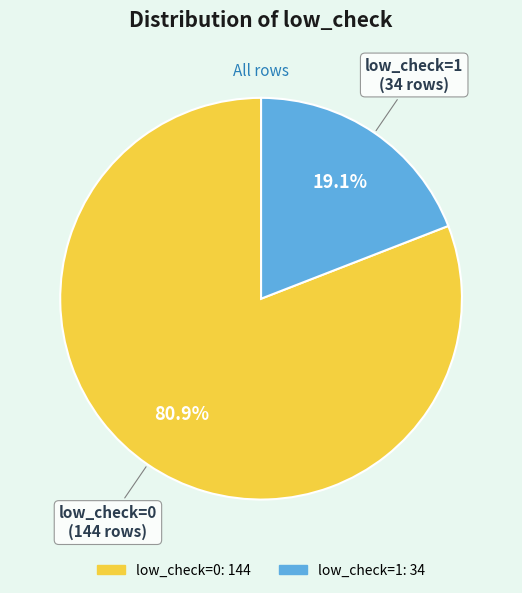

What is the ratio of the value at low_check=1 to the value at low_check=0?

0.2